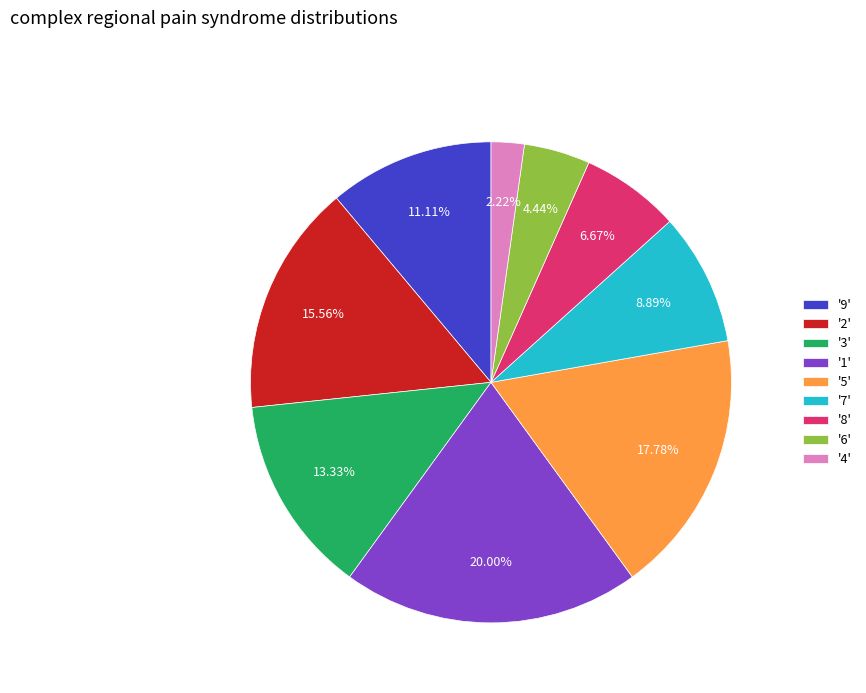

How many slices are in this pie chart?

9